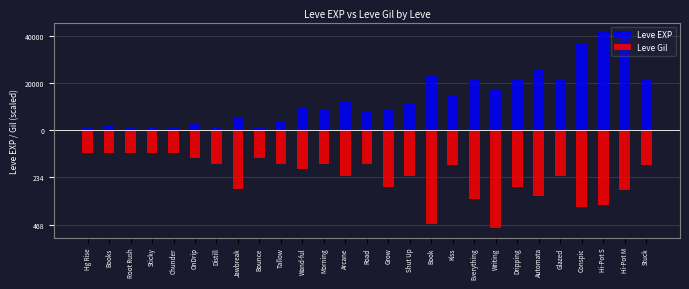

How many values in the Leve Gil series are below -16307?

14